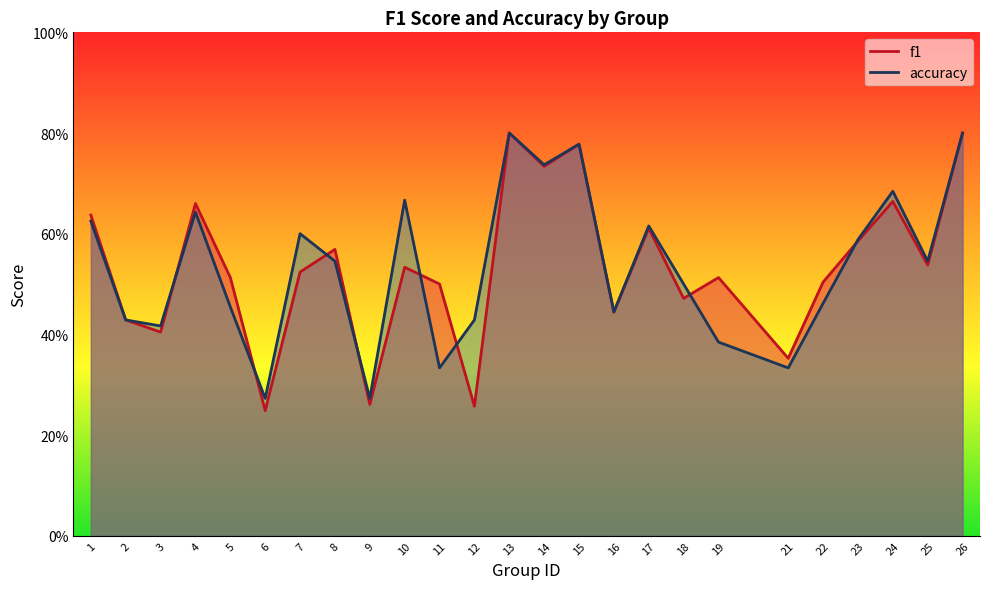

Does the chart have visible grid lines?

No